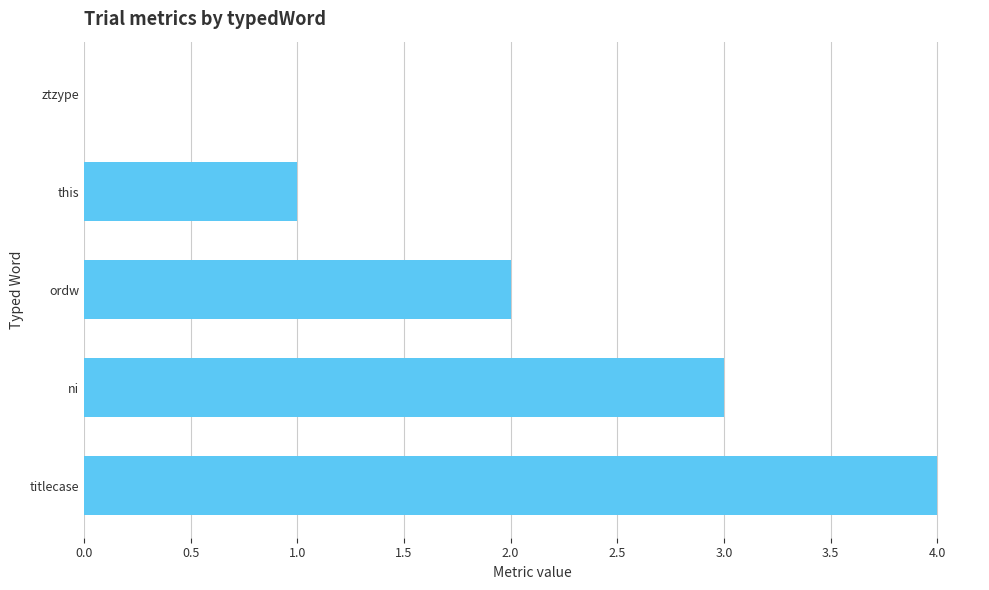

How many values are between 1 and 3?

3